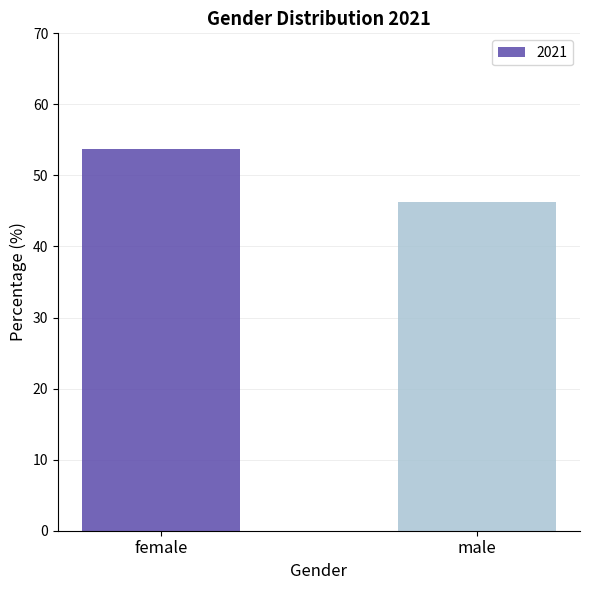

At which category does the chart reach its minimum across all series?

male